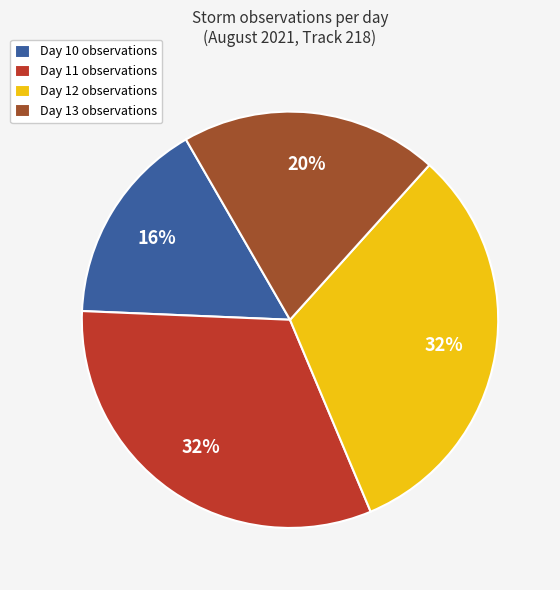

To the nearest percent, what is the difference between the largest and smallest slice percentages?

16%